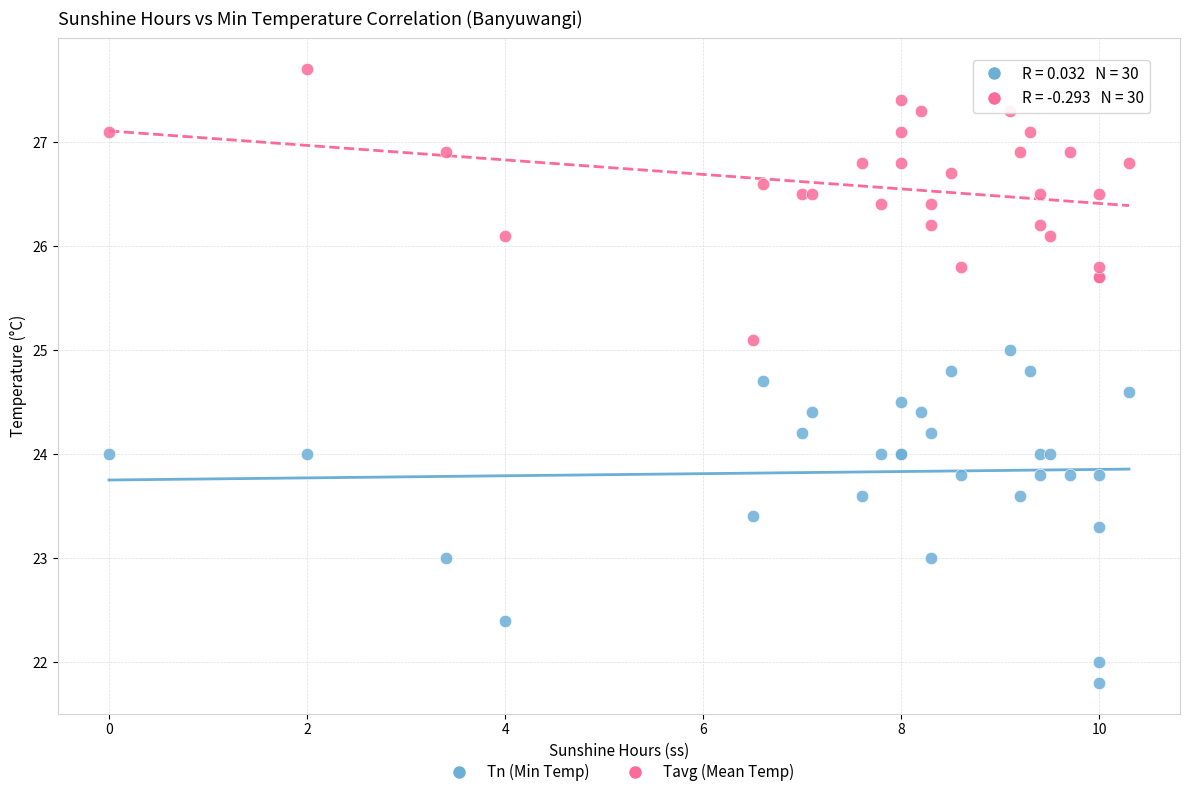

Which series has the widest spread of Y values?

Tn (Min Temp)